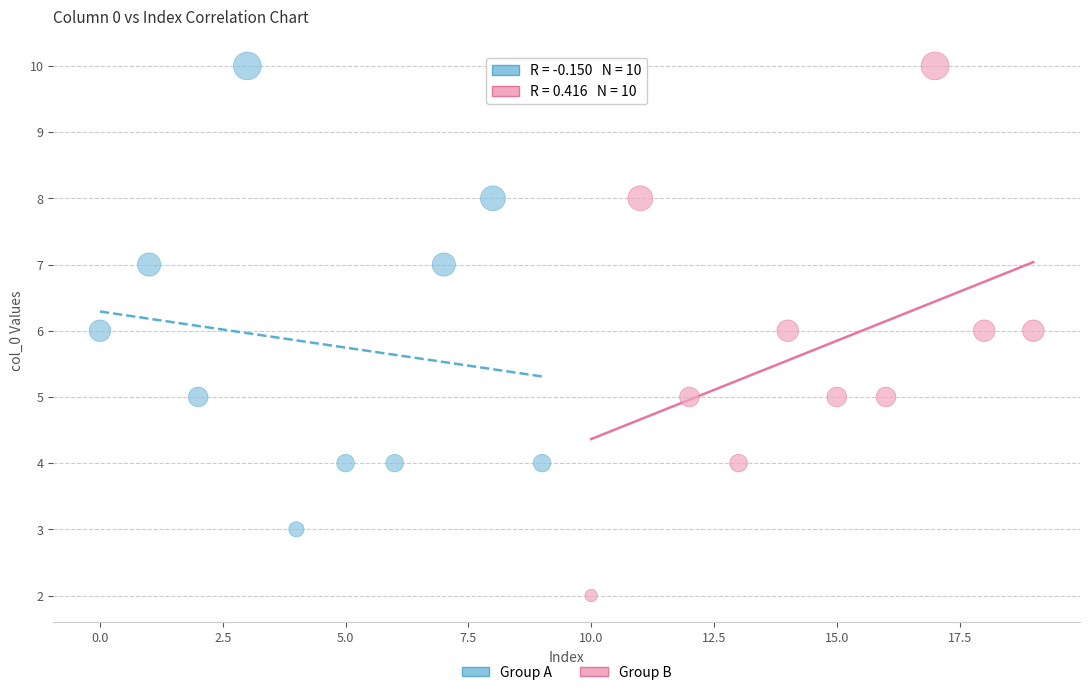

Which series contains the lowest Y value?

Group B